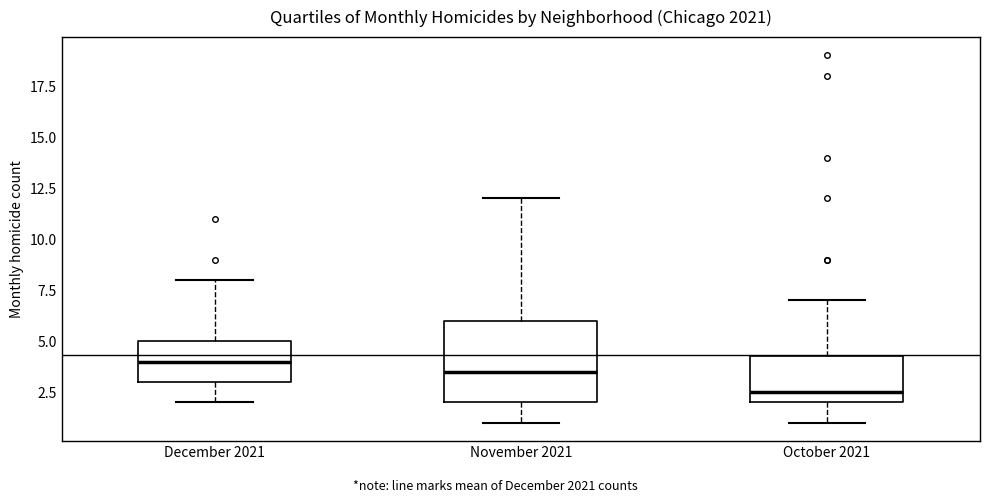

Where does the lower whisker of the box for December 2021 end on the y-axis? The values are not printed on the chart, so give them approximately, as read against the axis.

2.0